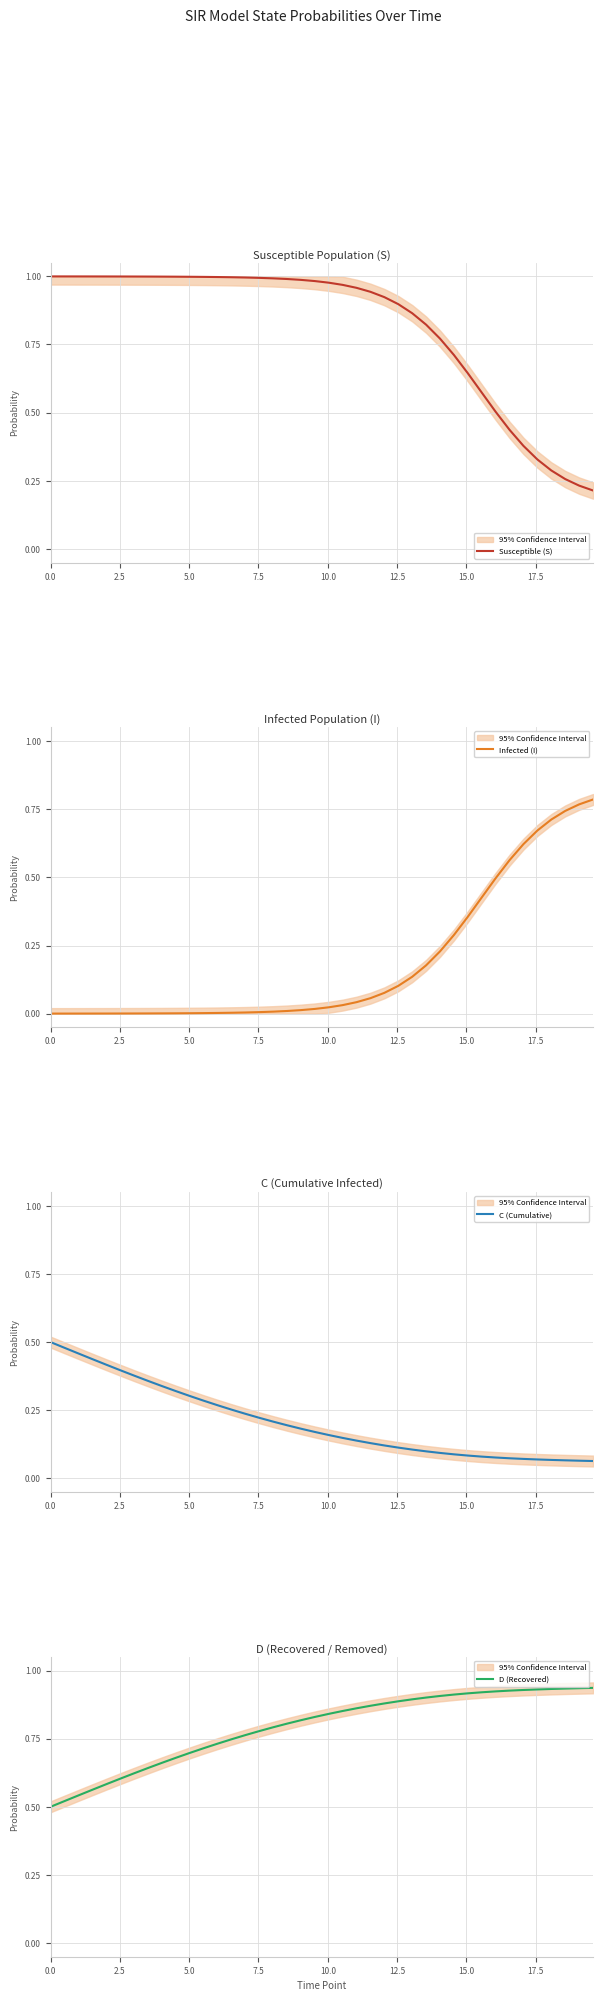

Does the chart display data point markers on the line(s)?

No